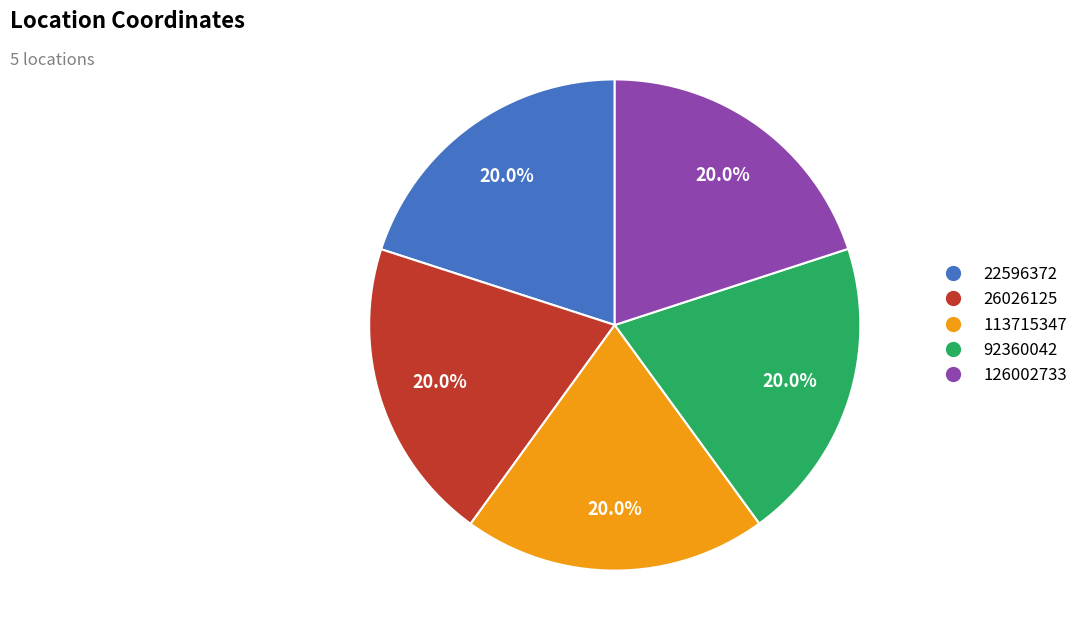

How many slices are in this pie chart?

5